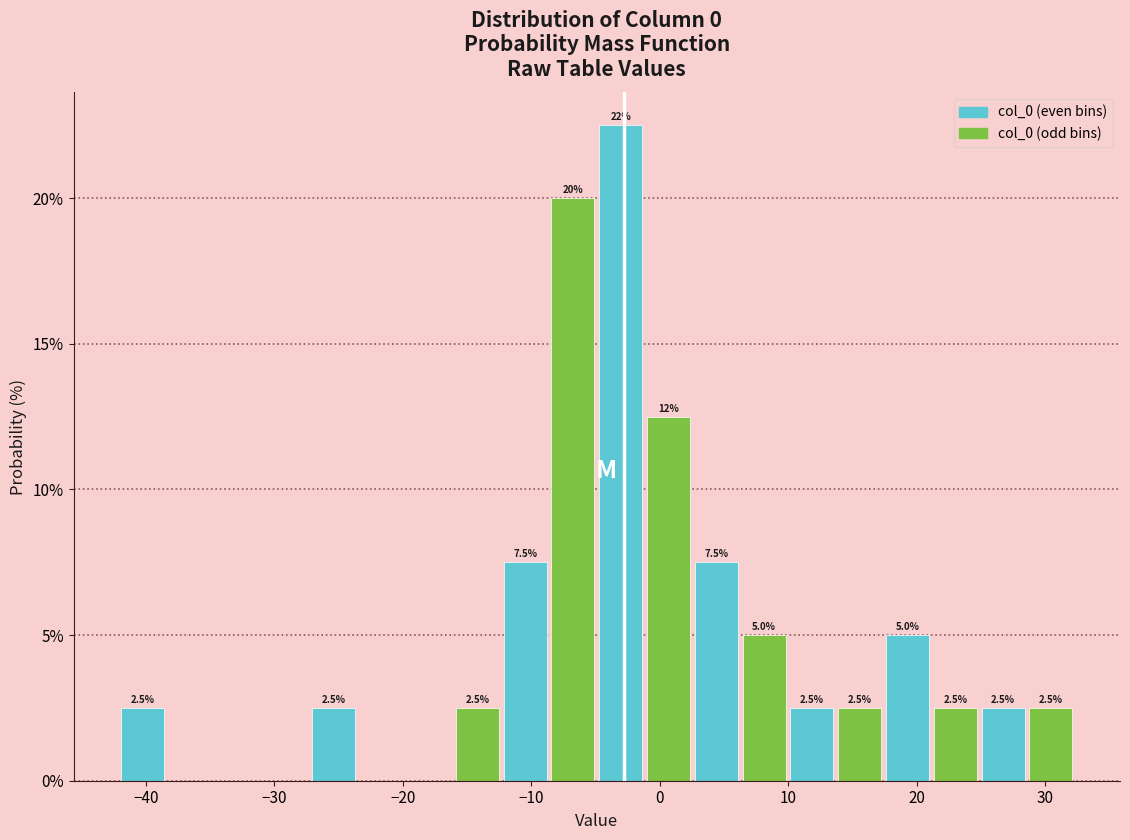

Read against the x-axis, roughly where is the centre of the tallest bar?

-3